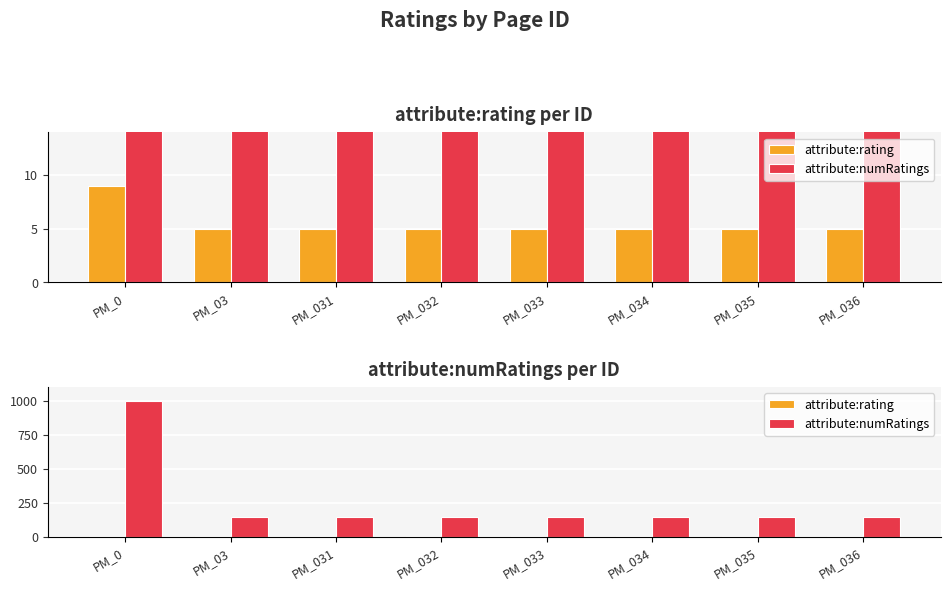

The attribute:rating series shows 5 at PM_032. True or false?

True